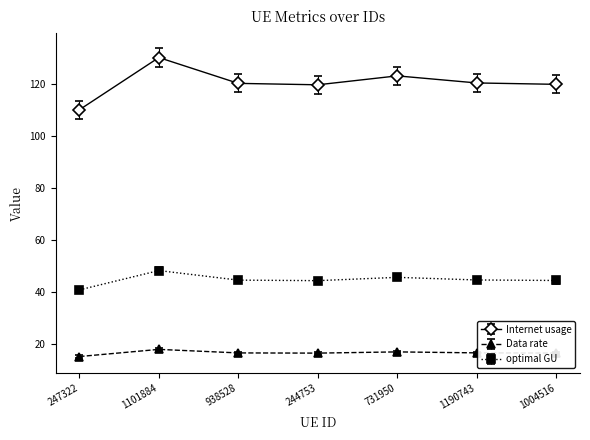

What is the average value of the optimal GU series?

44.6